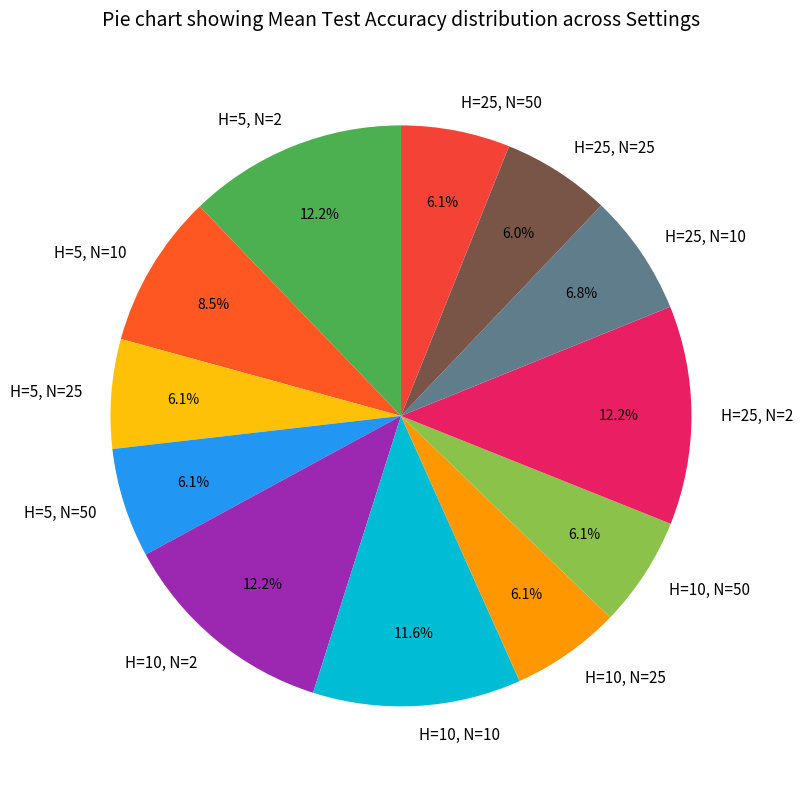

Between H=25, N=25 and H=10, N=10, which is larger?

H=10, N=10